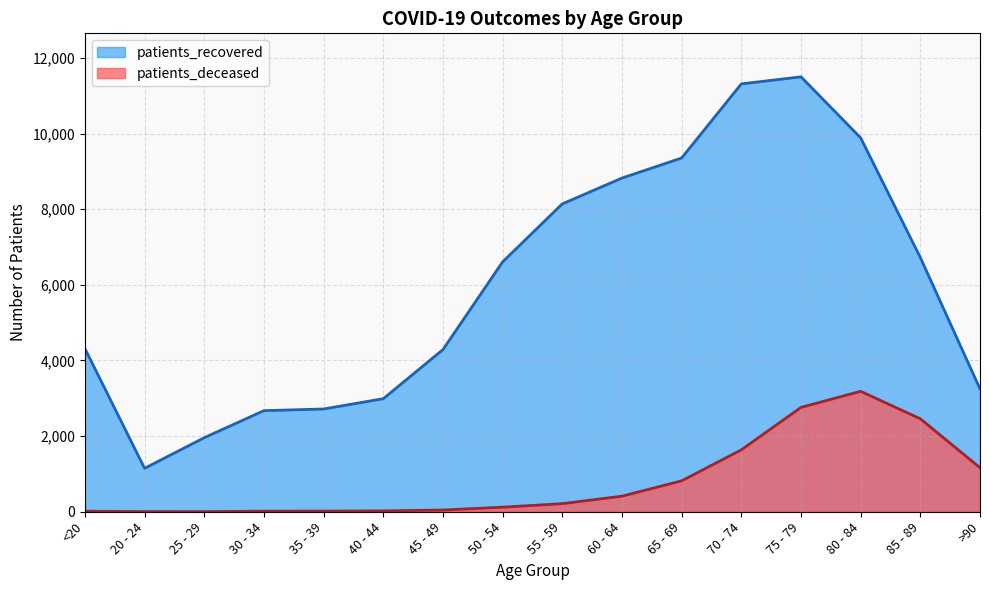

Between 55 - 59 and 40 - 44, which is larger?

55 - 59